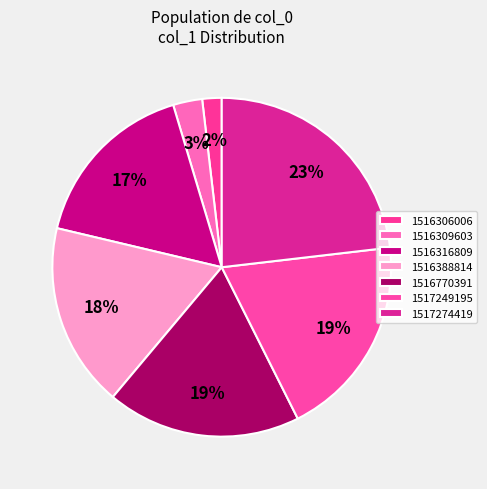

Do 1516309603 and 1516306006 together represent more than half of the pie?

No